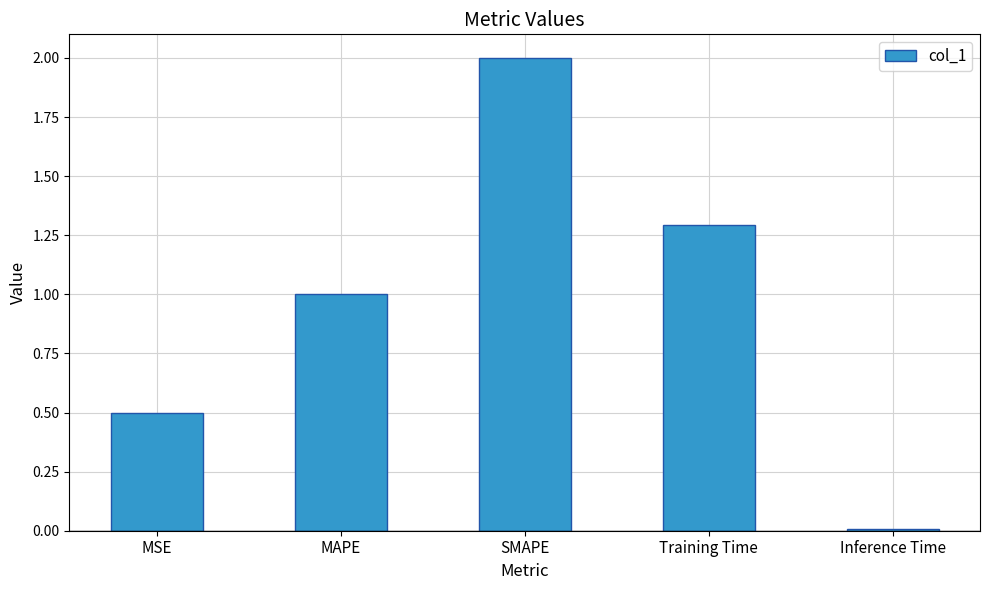

Which category has the lowest value across all series?

Inference Time